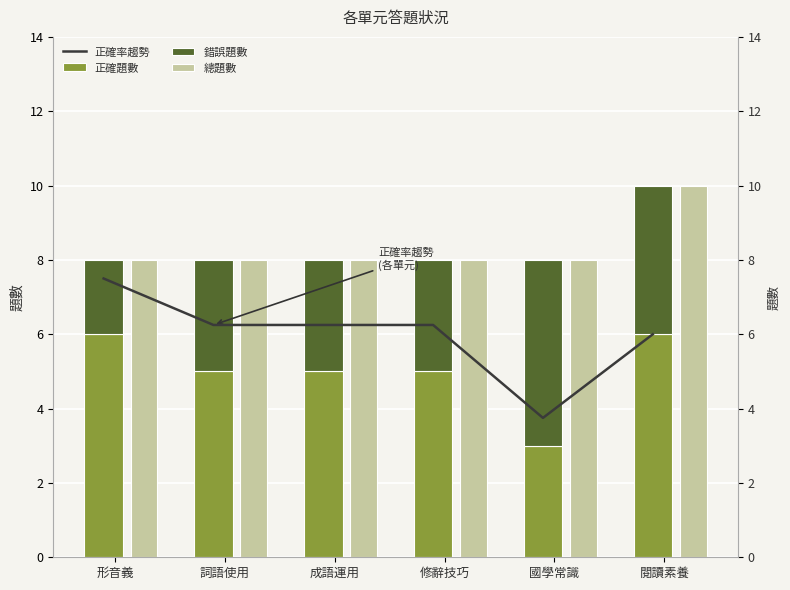

Reading left to right, what are all the values shown in this chart?

正確率趨勢: 7.5	6.2	6.2	6.2	3.8	6.0
正確題數: 6.0	5.0	5.0	5.0	3.0	6.0
錯誤題數: 2.0	3.0	3.0	3.0	5.0	4.0
總題數: 8.0	8.0	8.0	8.0	8.0	10.0